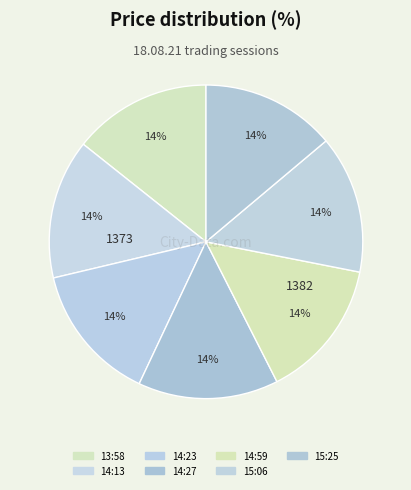

The 15:06 slice represents 22% of the pie. True or false?

False